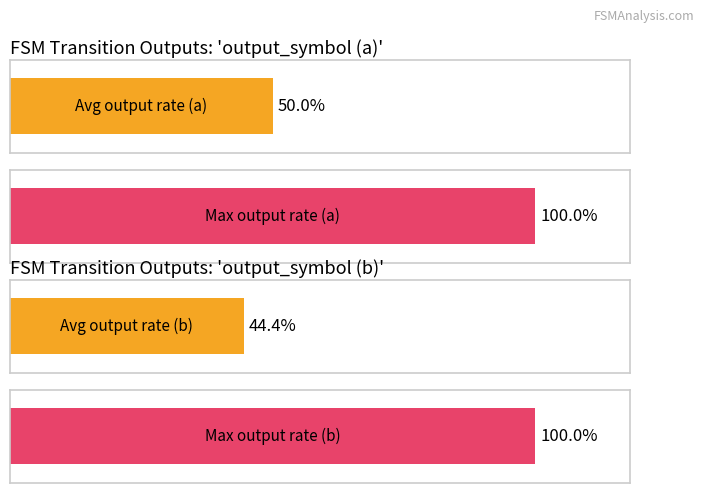

Count the number of data series in this chart.

2